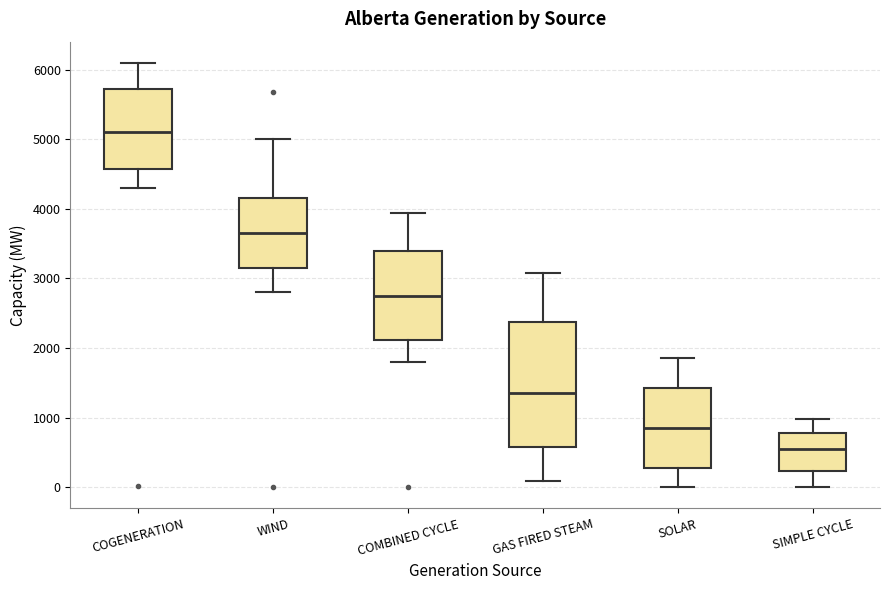

Reading left to right, transcribe this box plot: for each box, give where its median line is, the range the box spans, and where its two whiskers end, as read against the y-axis. The values are not printed on the chart, so give them approximately, as read against the axis.

COGENERATION: median 5100, box 4600 to 5700, whiskers 4300 to 6100
WIND: median 3700, box 3100 to 4200, whiskers 2800 to 5000
COMBINED CYCLE: median 2800, box 2100 to 3400, whiskers 1800 to 3900
GAS FIRED STEAM: median 1400, box 600 to 2400, whiskers 100 to 3100
SOLAR: median 900, box 300 to 1400, whiskers 0 to 1900
SIMPLE CYCLE: median 600, box 200 to 800, whiskers 0 to 1000